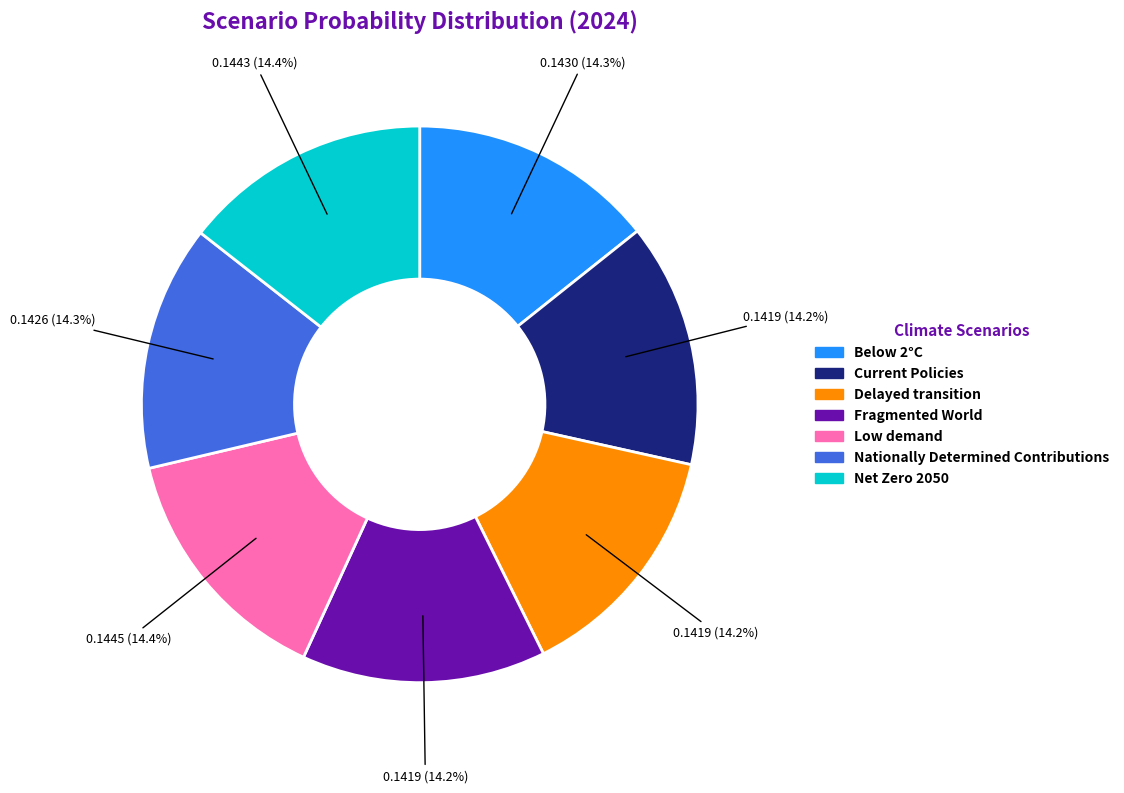

Is it true that Fragmented World is 14% of the pie?

True